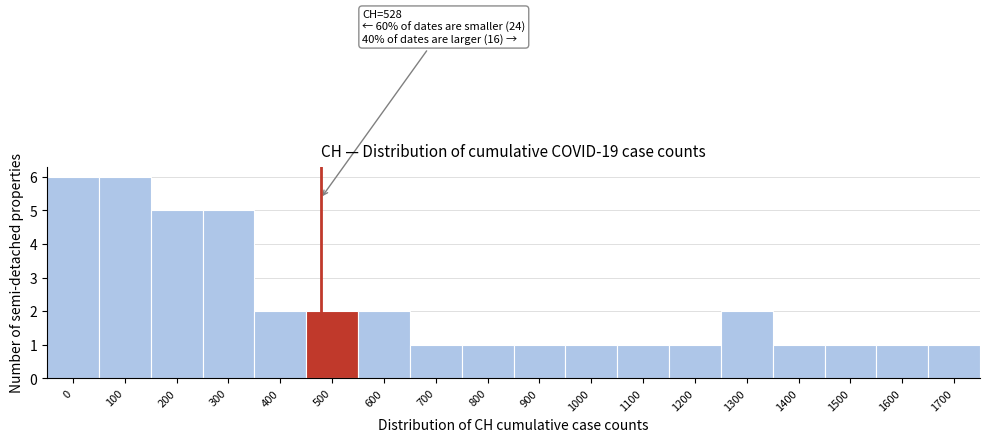

Reading right to left, what are all the values shown in this chart?

1	1	1	1	2	1	1	1	1	1	1	2	2	2	5	5	6	6